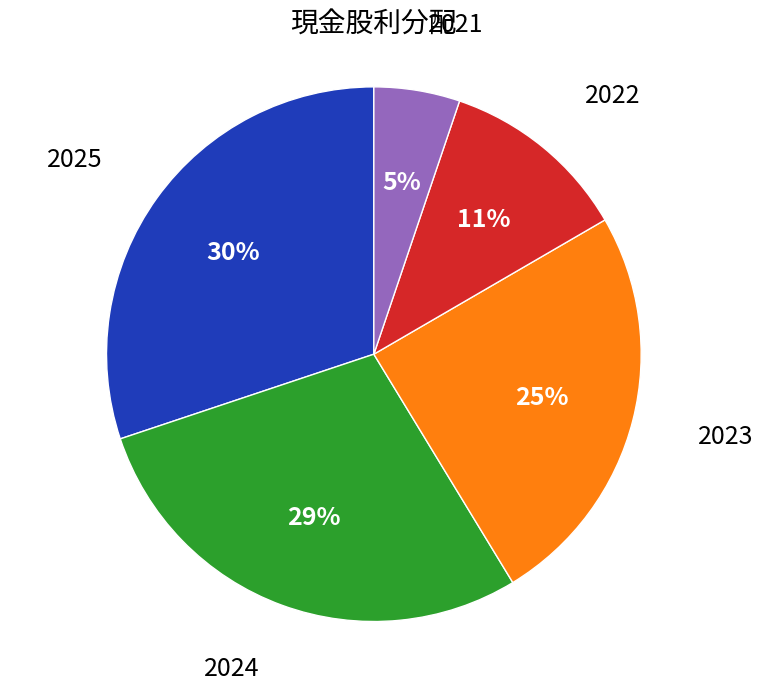

To the nearest percent, what percentage of the pie is 2024?

29%